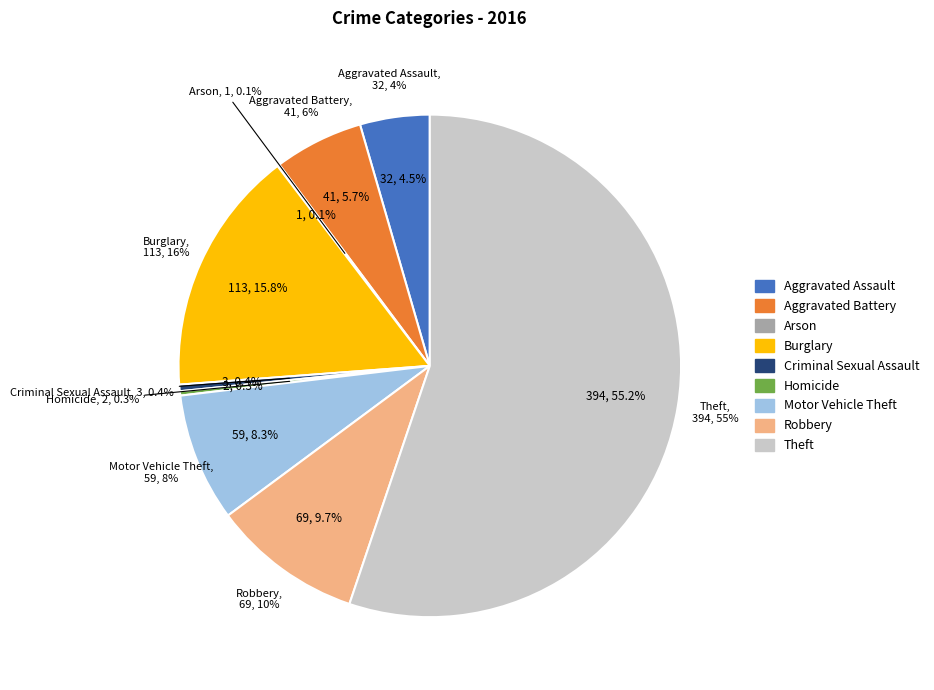

To the nearest percent, what portion does Burglary represent?

16%